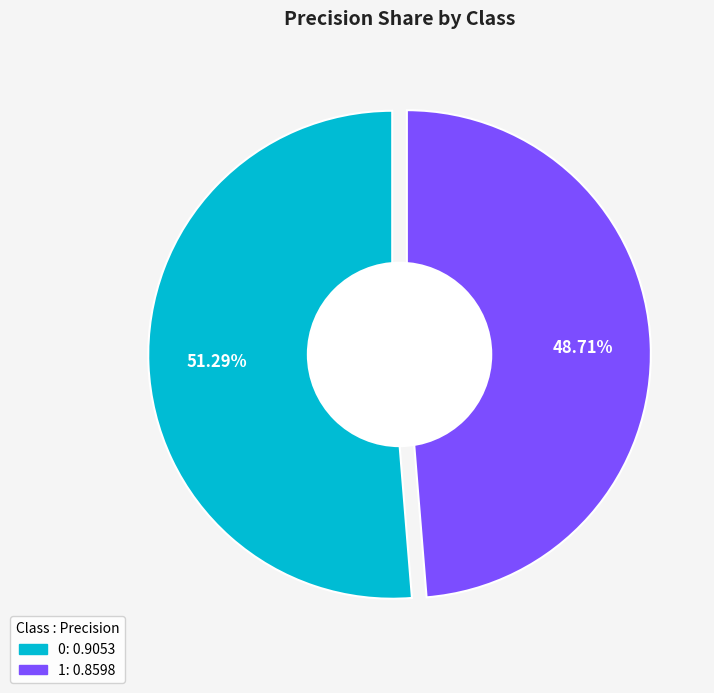

How much of the chart is everything except 1?

51.3%